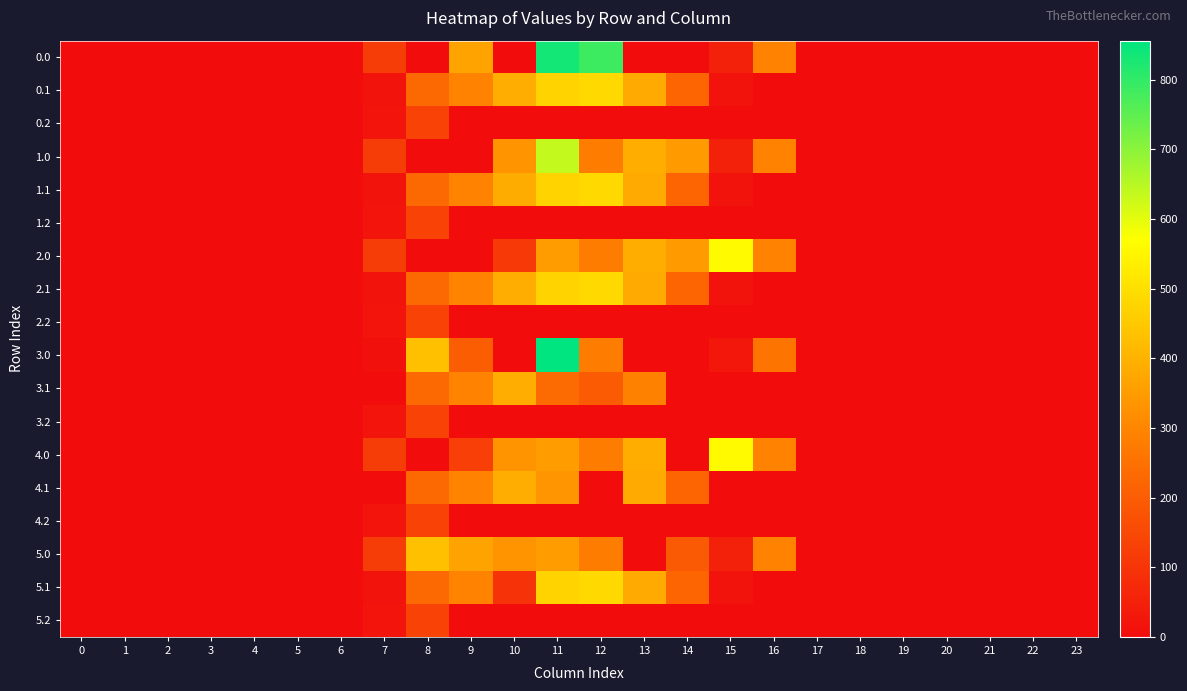

The value of 1.2 at 21 is 0.0. True or false?

True